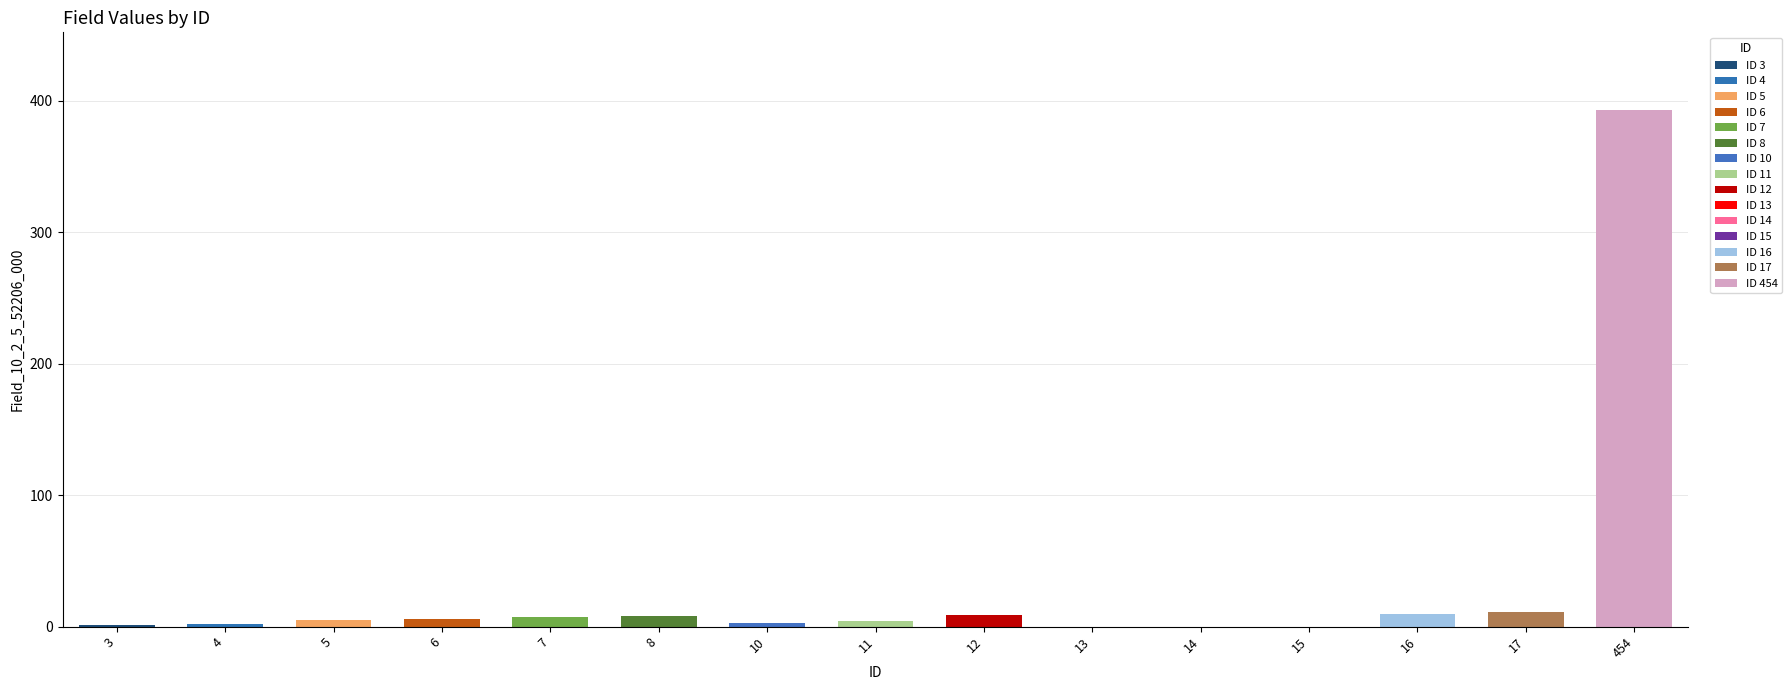

What is the value of the 7th bar from the left?

3